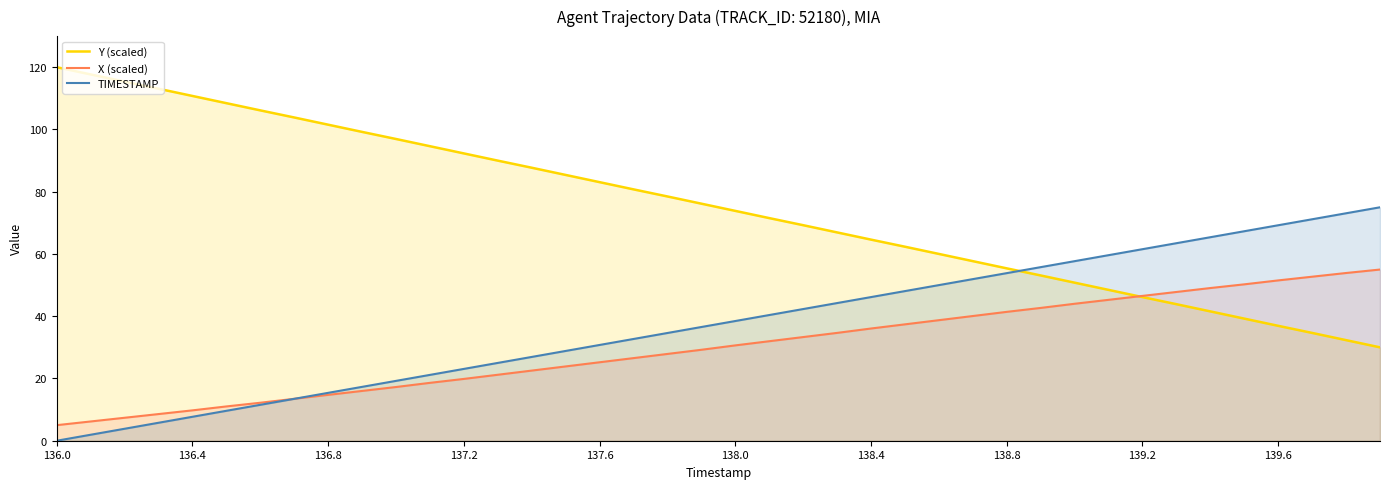

How many categories are shown in the chart?

40